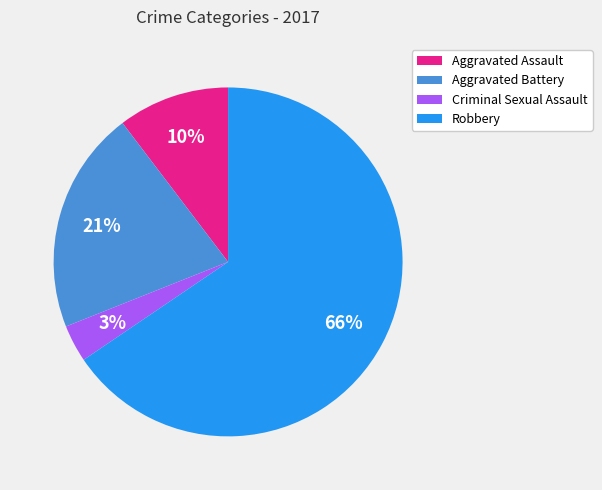

What is the ratio of the value at Aggravated Assault to the value at Aggravated Battery?

0.5